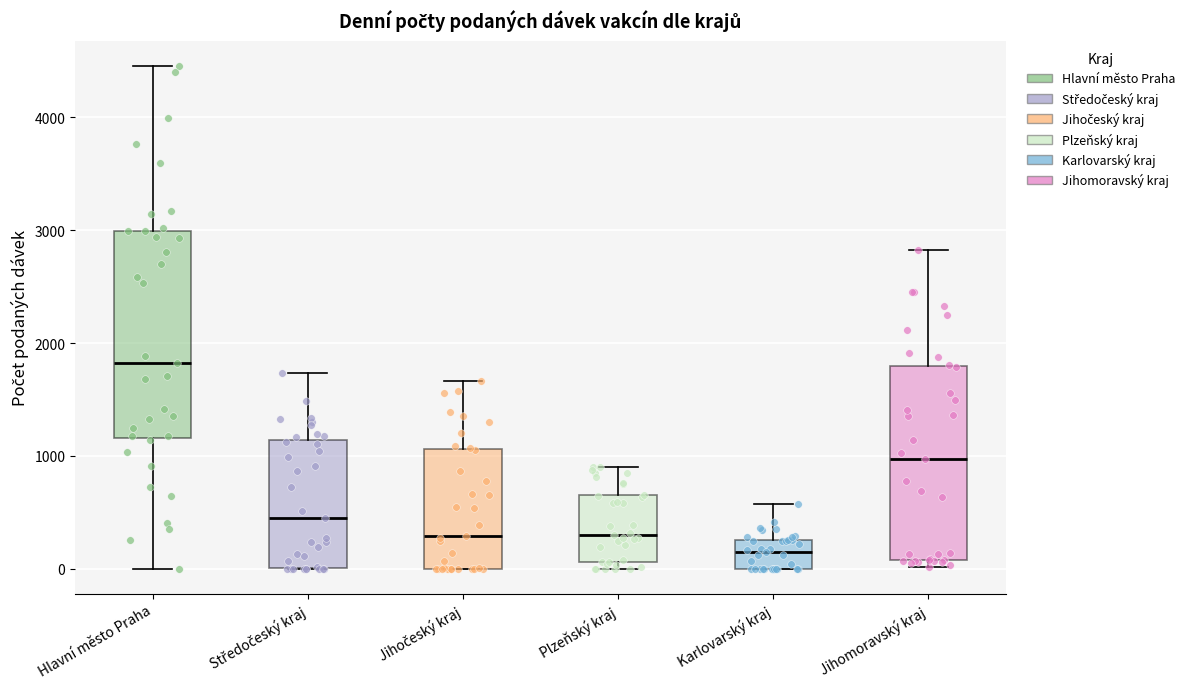

Which box's median line is the highest?

Hlavní město Praha